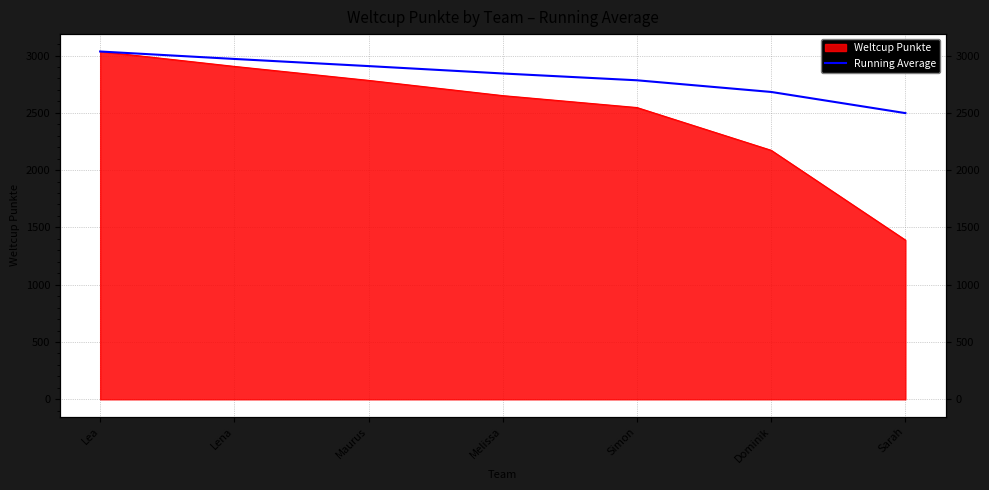

Is it true that the value at Lea is 3035.0?

True